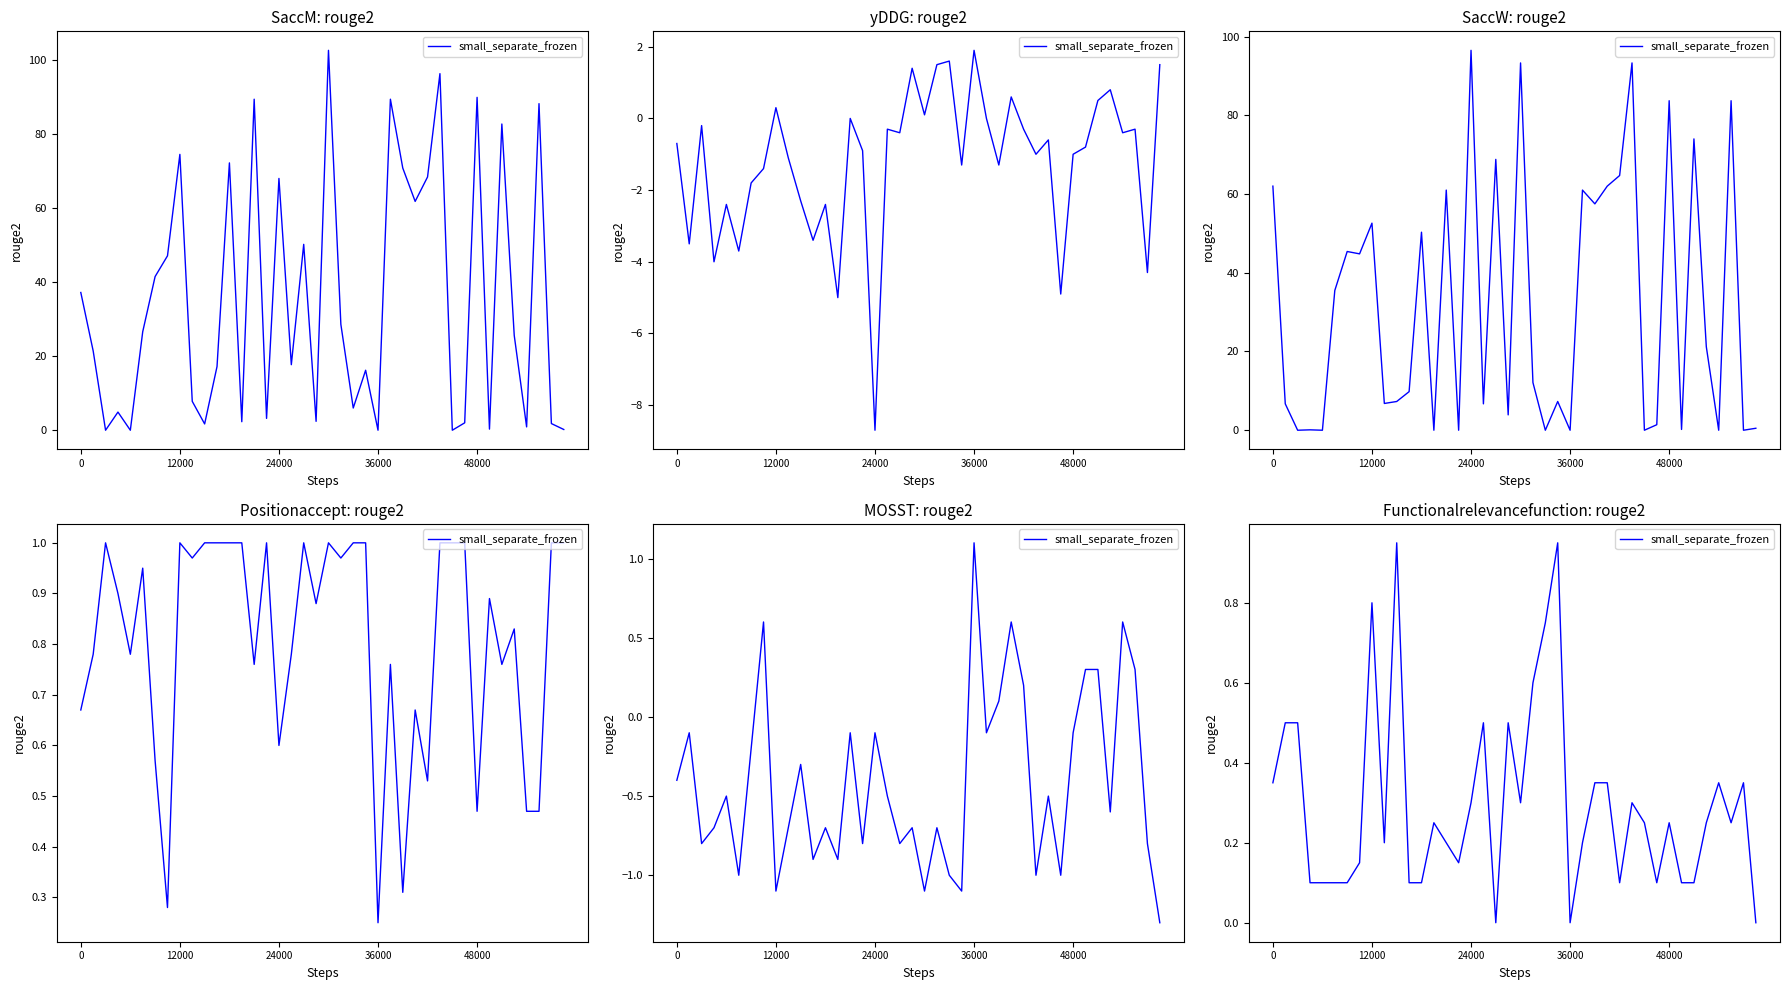

How many points are lower than both their immediate neighbors (excluding endpoints)?

8